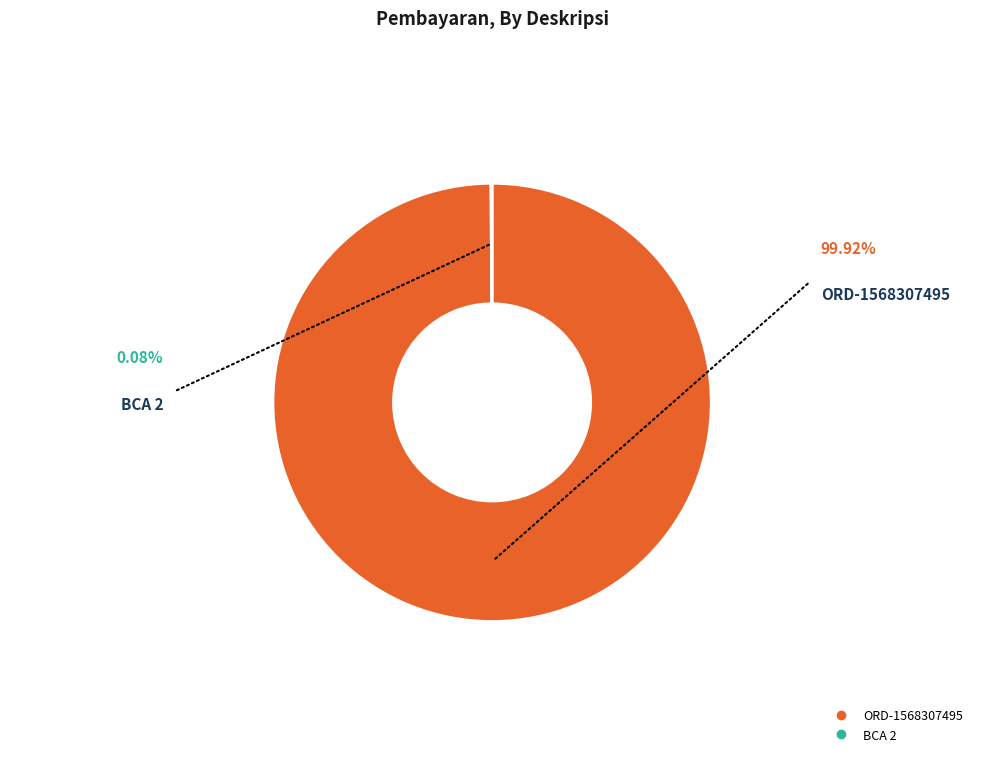

Is there a majority slice in this chart?

Yes